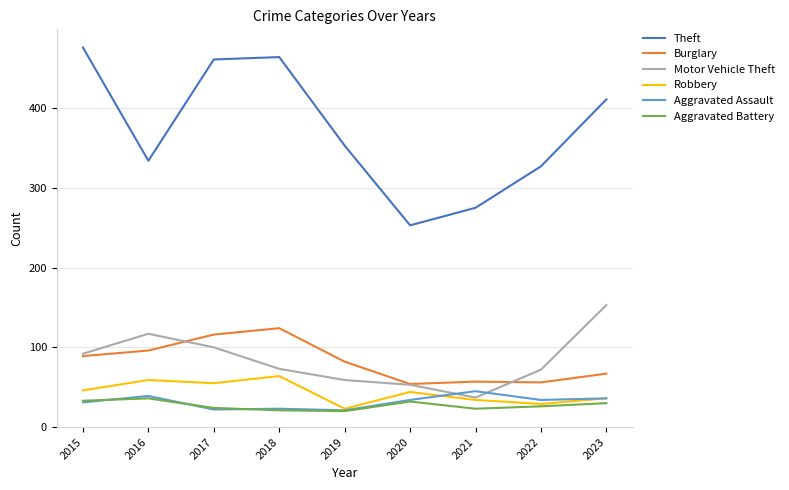

True or false: Burglary and Aggravated Assault intersect in this chart.

False